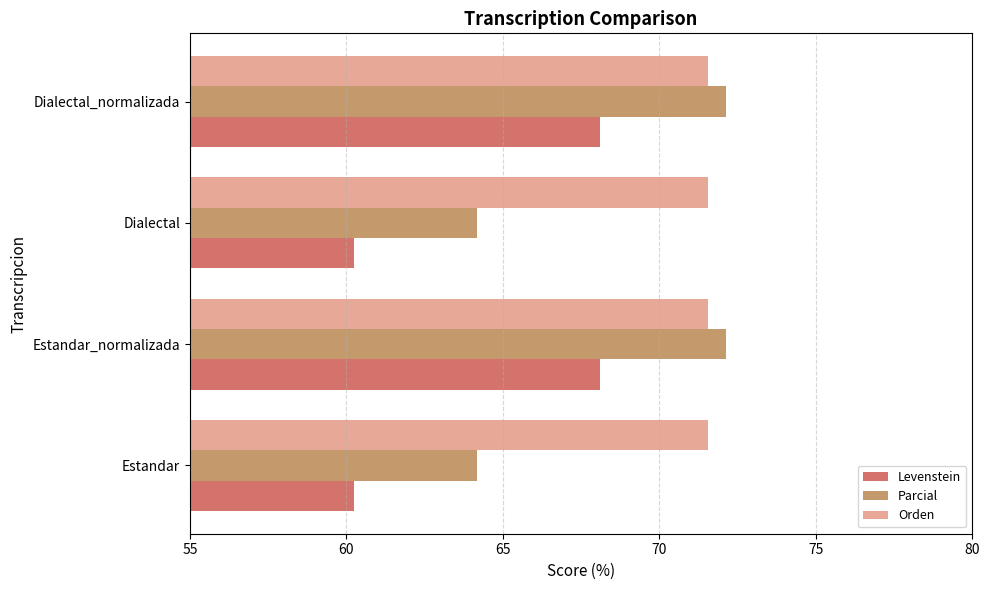

True or false: Orden has a value of 71.5 at Estandar.

True